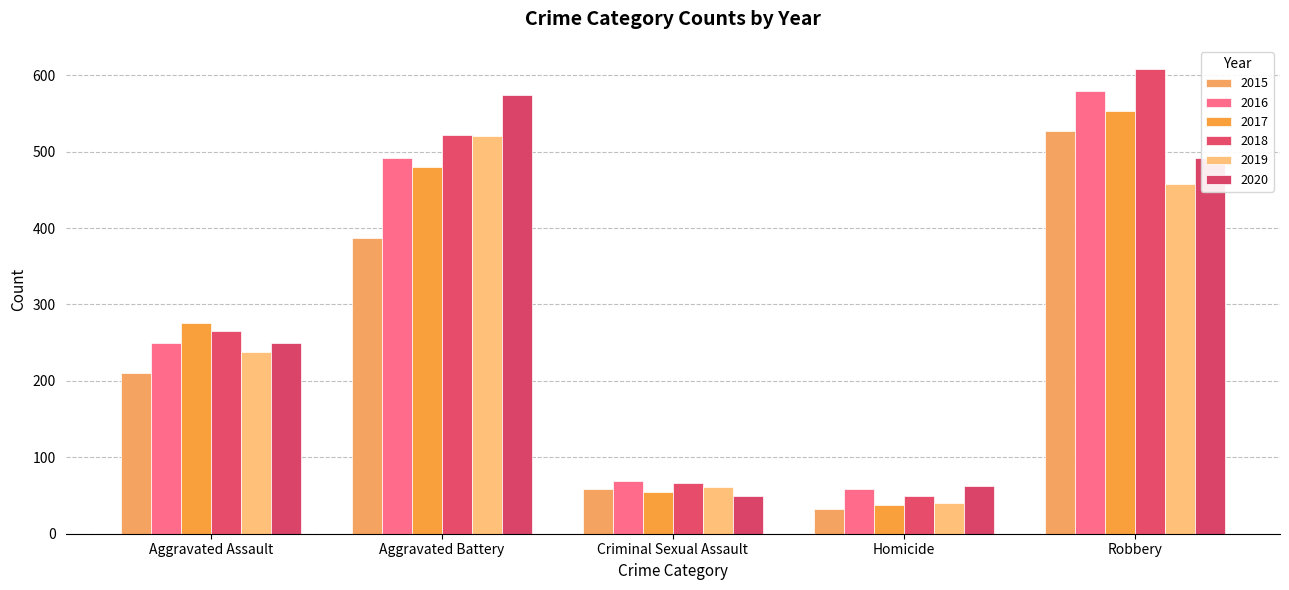

Reading right to left, list all the values displayed in this chart.

2015: 527	32	58	387	210
2016: 579	59	69	491	250
2017: 553	37	55	480	276
2018: 608	49	66	522	265
2019: 458	40	61	520	238
2020: 491	63	49	574	249